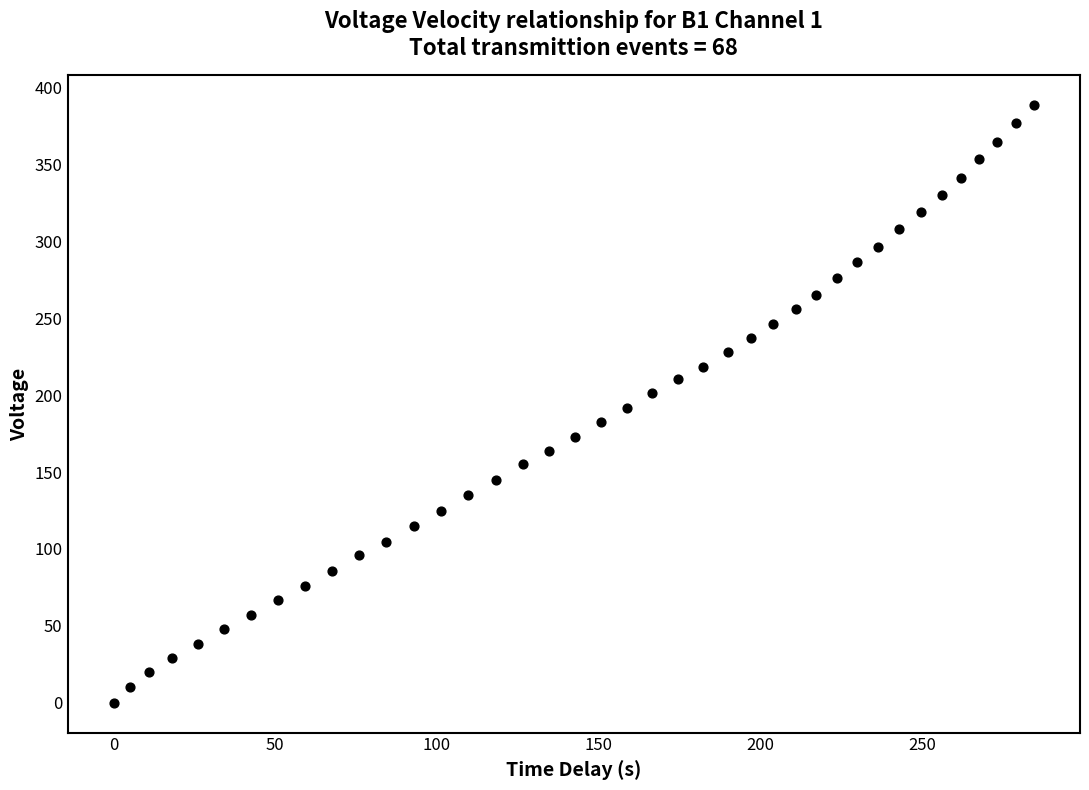

What is the range of Y values (max minus min)?

388.5